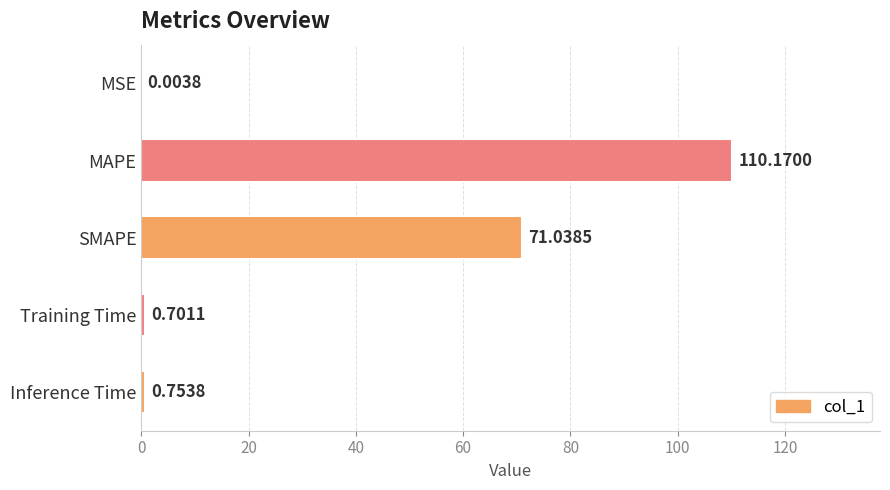

At which label is the value closest to 55?

SMAPE